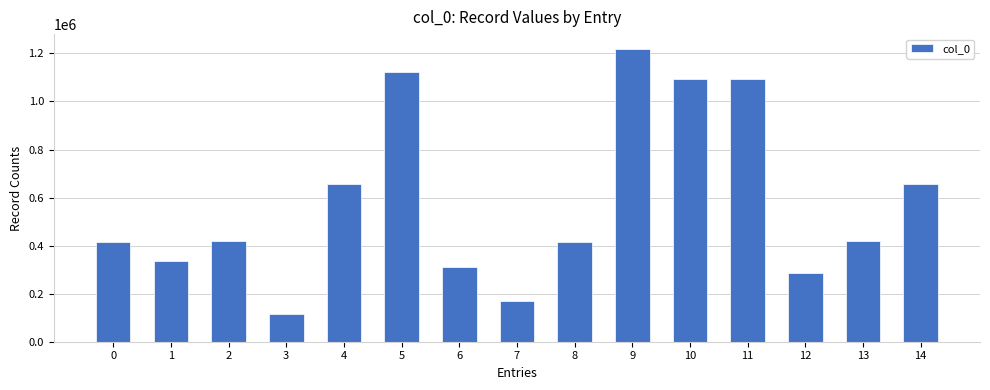

What is the ratio of the value at 12 to the value at 0?

0.7